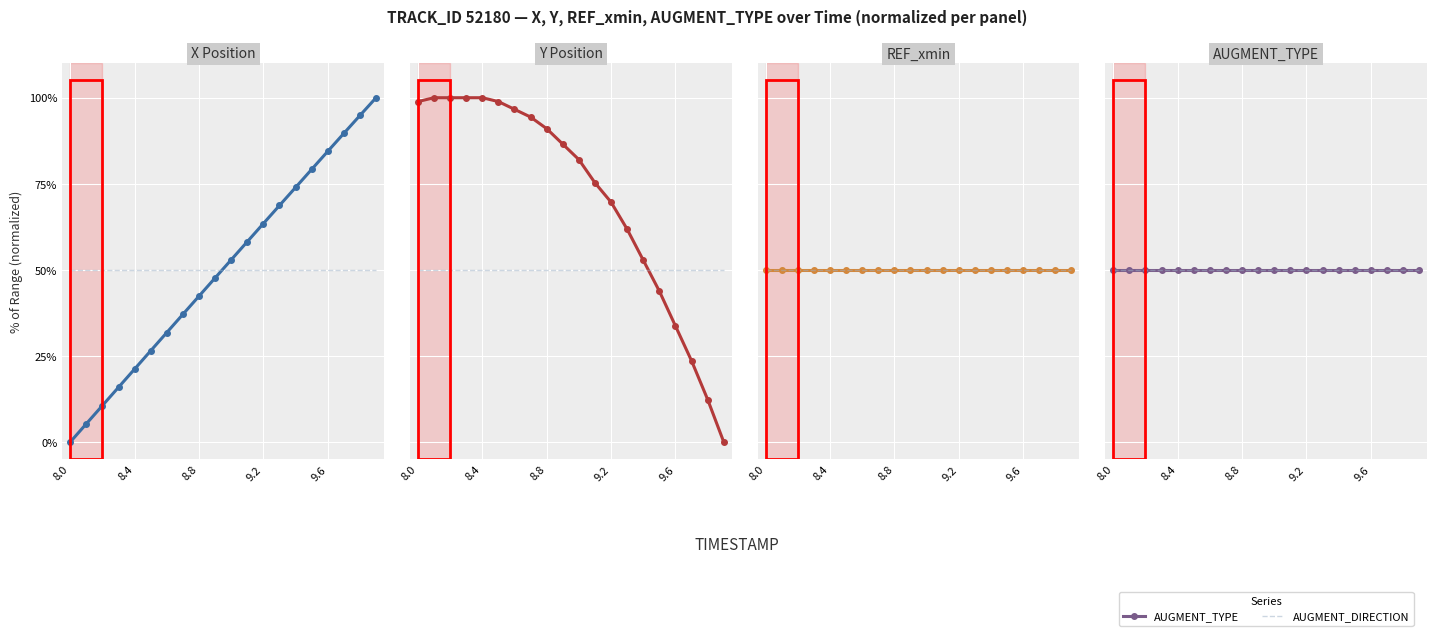

The value of REF_xmin at 8.4 is 50.0. True or false?

True